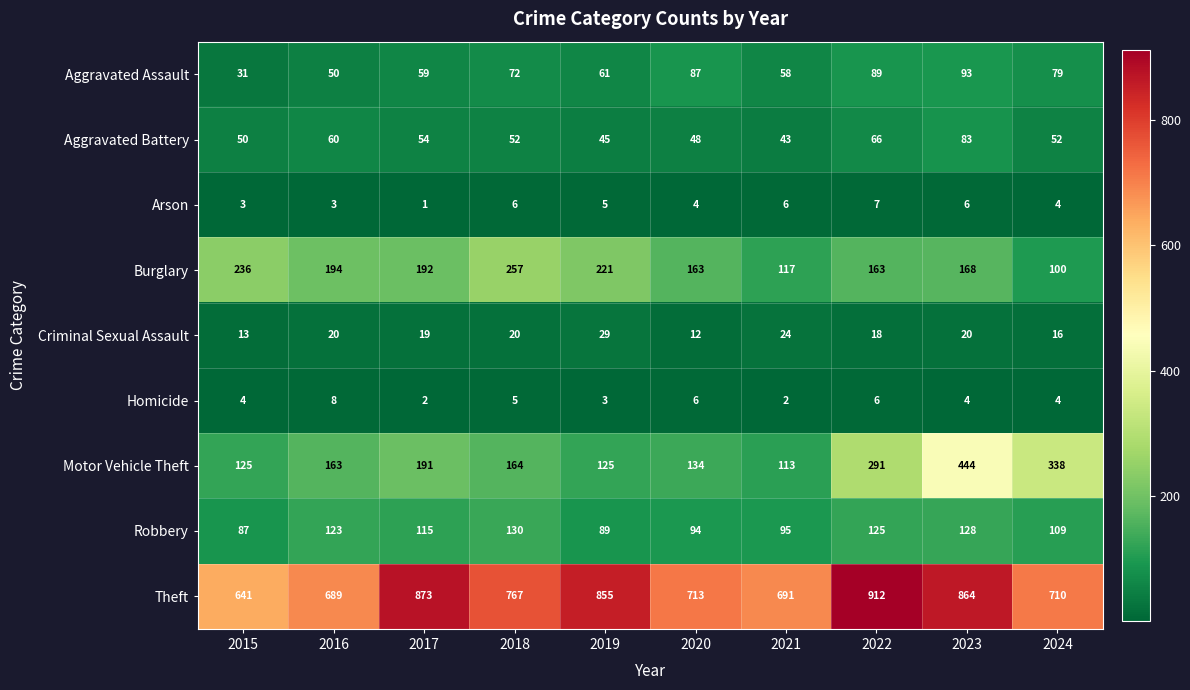

Which series has the largest total across all categories?

Theft